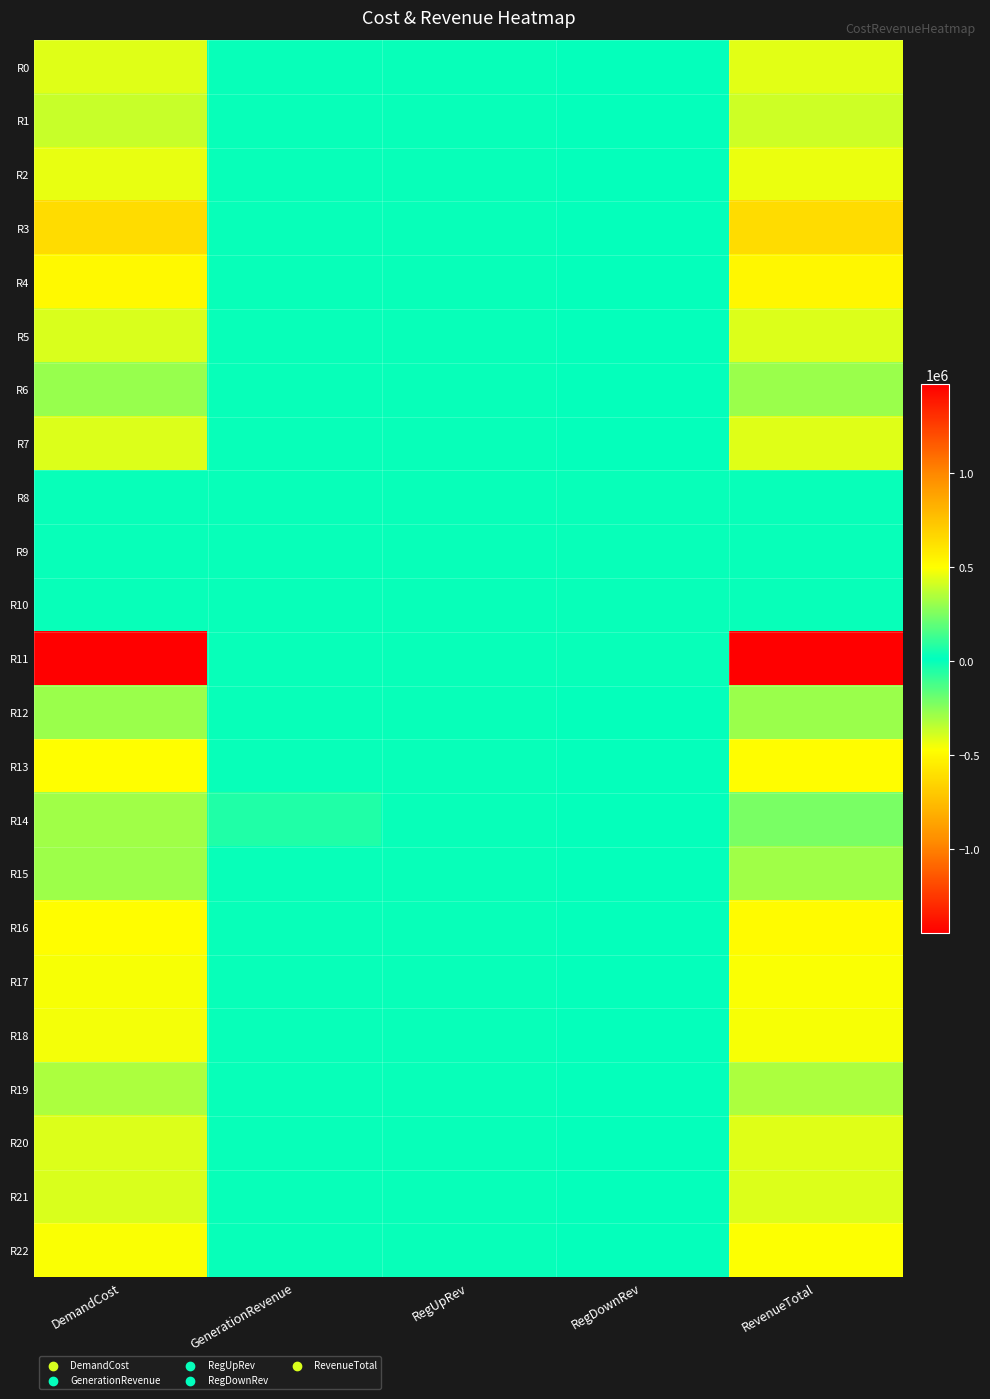

At which category is the sum across all series the highest?

DemandCost